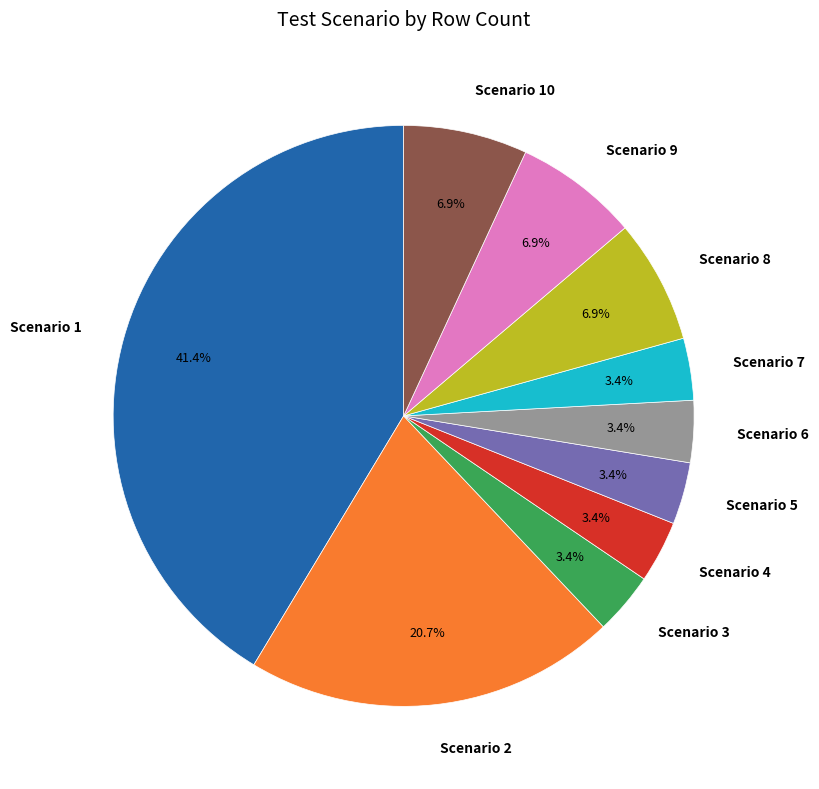

Does Scenario 5 represent more than half of the total?

No